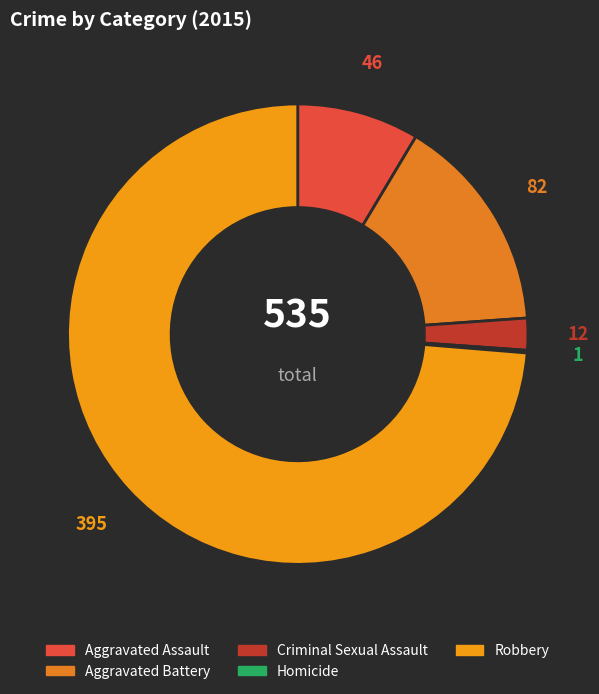

What is the smallest slice in the pie chart?

Homicide